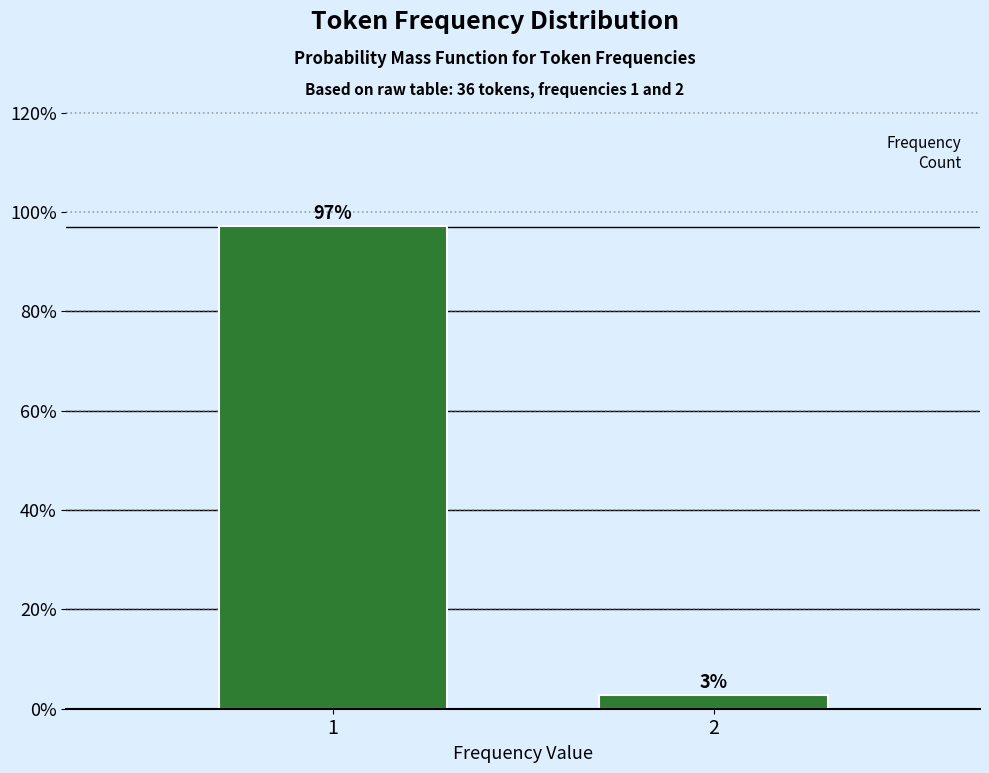

What is the average value?

50.0